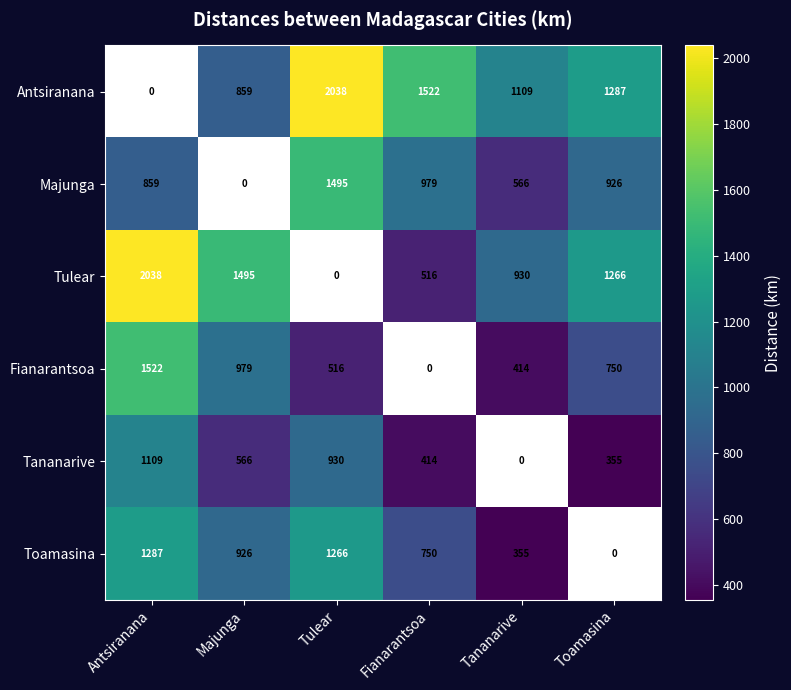

What is the sum of the Majunga values at Tananarive and Tulear?

2061